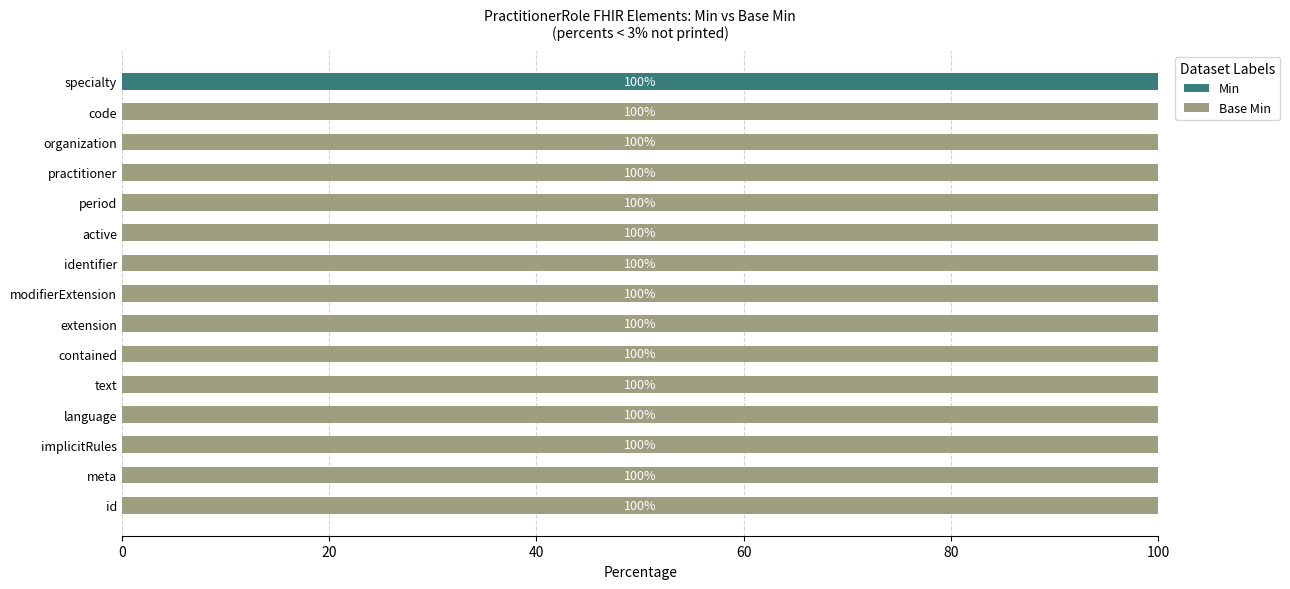

True or false: Min has a value of 0 at identifier.

True